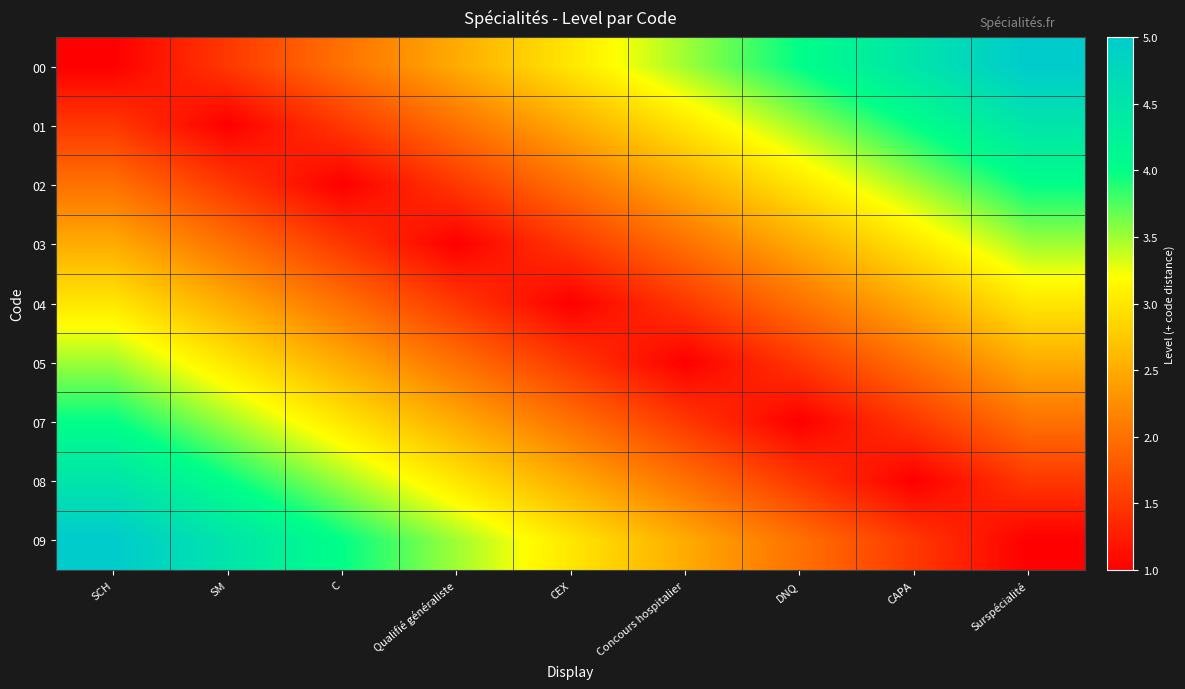

Reading left to right, what are all the values shown in this chart?

00: SCH=1.0	SM=1.5	C=2.0	Qualifié généraliste=2.5	CEX=3.0	Concours hospitalier=3.5	DNQ=4.0	CAPA=4.5	Surspécialité=5.0
01: SCH=1.5	SM=1.0	C=1.5	Qualifié généraliste=2.0	CEX=2.5	Concours hospitalier=3.0	DNQ=3.5	CAPA=4.0	Surspécialité=4.5
02: SCH=2.0	SM=1.5	C=1.0	Qualifié généraliste=1.5	CEX=2.0	Concours hospitalier=2.5	DNQ=3.0	CAPA=3.5	Surspécialité=4.0
03: SCH=2.5	SM=2.0	C=1.5	Qualifié généraliste=1.0	CEX=1.5	Concours hospitalier=2.0	DNQ=2.5	CAPA=3.0	Surspécialité=3.5
04: SCH=3.0	SM=2.5	C=2.0	Qualifié généraliste=1.5	CEX=1.0	Concours hospitalier=1.5	DNQ=2.0	CAPA=2.5	Surspécialité=3.0
05: SCH=3.5	SM=3.0	C=2.5	Qualifié généraliste=2.0	CEX=1.5	Concours hospitalier=1.0	DNQ=1.5	CAPA=2.0	Surspécialité=2.5
07: SCH=4.0	SM=3.5	C=3.0	Qualifié généraliste=2.5	CEX=2.0	Concours hospitalier=1.5	DNQ=1.0	CAPA=1.5	Surspécialité=2.0
08: SCH=4.5	SM=4.0	C=3.5	Qualifié généraliste=3.0	CEX=2.5	Concours hospitalier=2.0	DNQ=1.5	CAPA=1.0	Surspécialité=1.5
09: SCH=5.0	SM=4.5	C=4.0	Qualifié généraliste=3.5	CEX=3.0	Concours hospitalier=2.5	DNQ=2.0	CAPA=1.5	Surspécialité=1.0